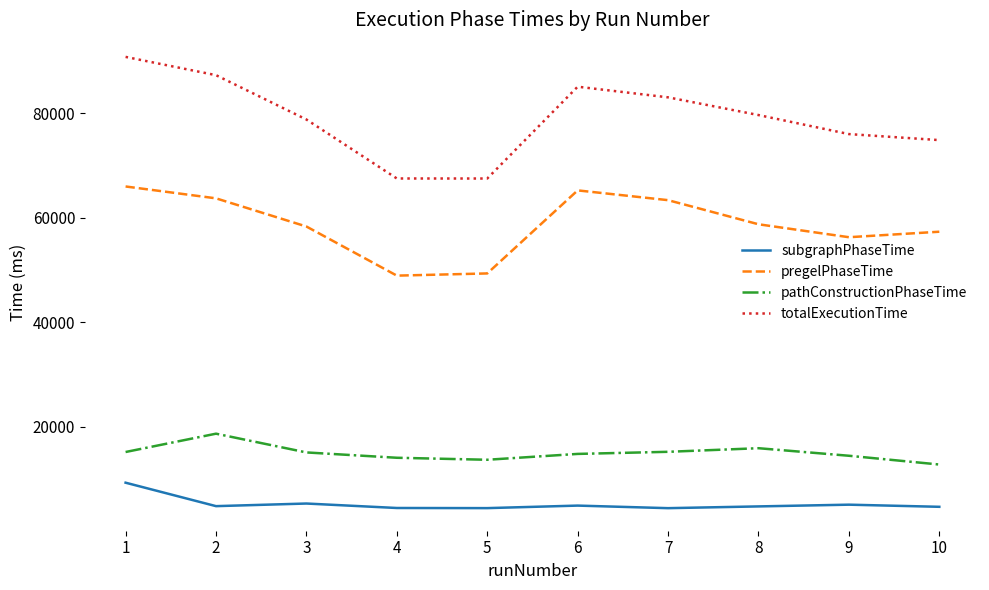

The value of pregelPhaseTime at 3 is 58338. True or false?

True